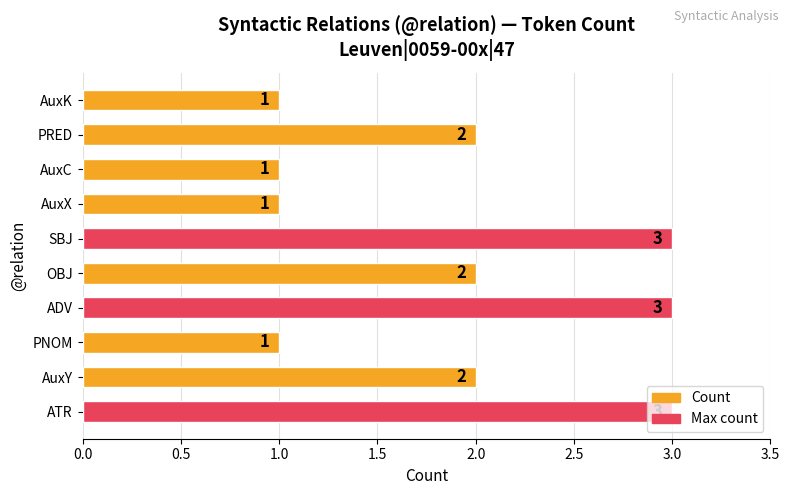

Is it true that the value at AuxC is 0?

False